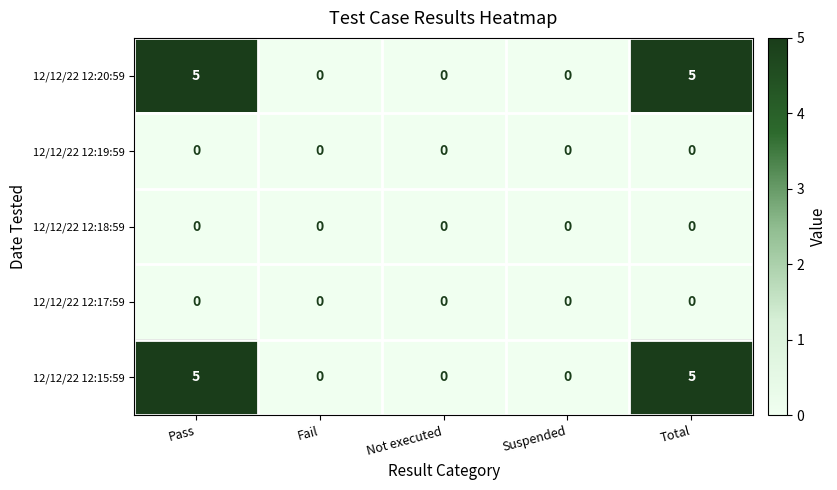

Reading right to left, list all the values displayed in this chart.

12/12/22 12:20:59: 5	0	0	0	5
12/12/22 12:19:59: 0	0	0	0	0
12/12/22 12:18:59: 0	0	0	0	0
12/12/22 12:17:59: 0	0	0	0	0
12/12/22 12:15:59: 5	0	0	0	5